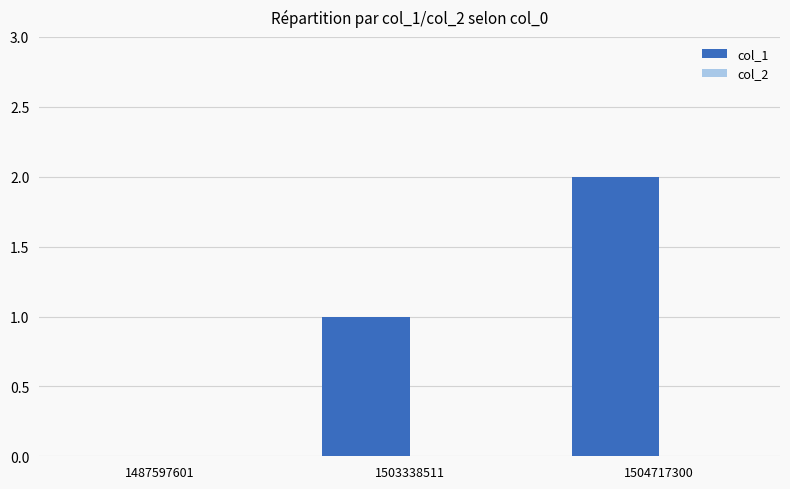

Which category has the highest value across all series?

1504717300